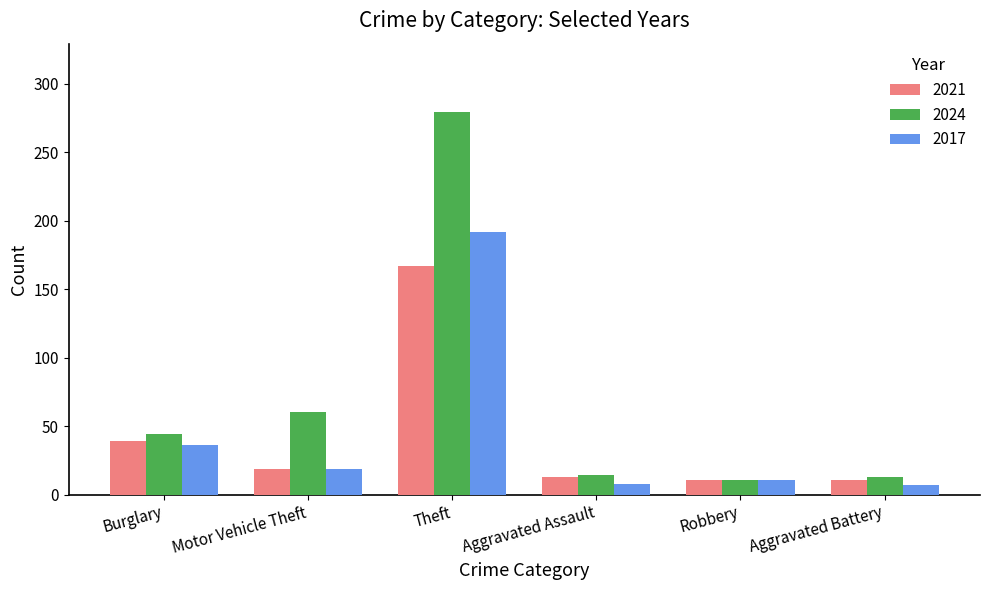

Which series has the largest range (max minus min)?

2024